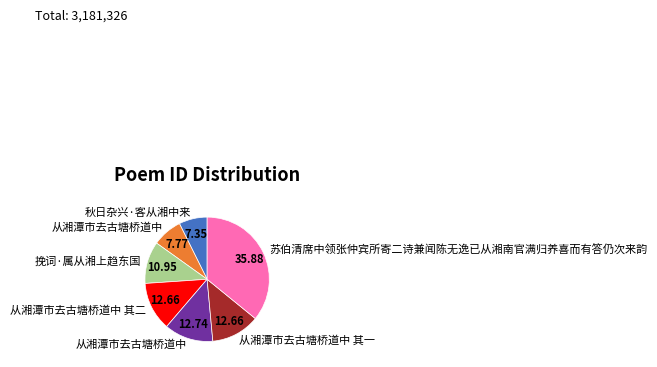

Does any single category account for the majority?

No